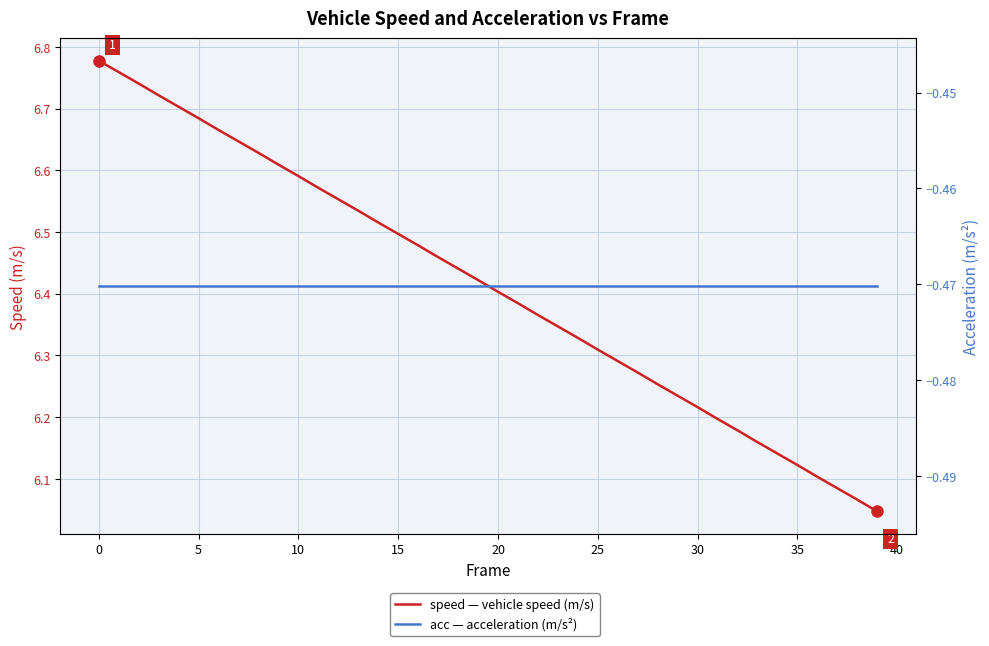

What is the label of the 7th point from the right?

33